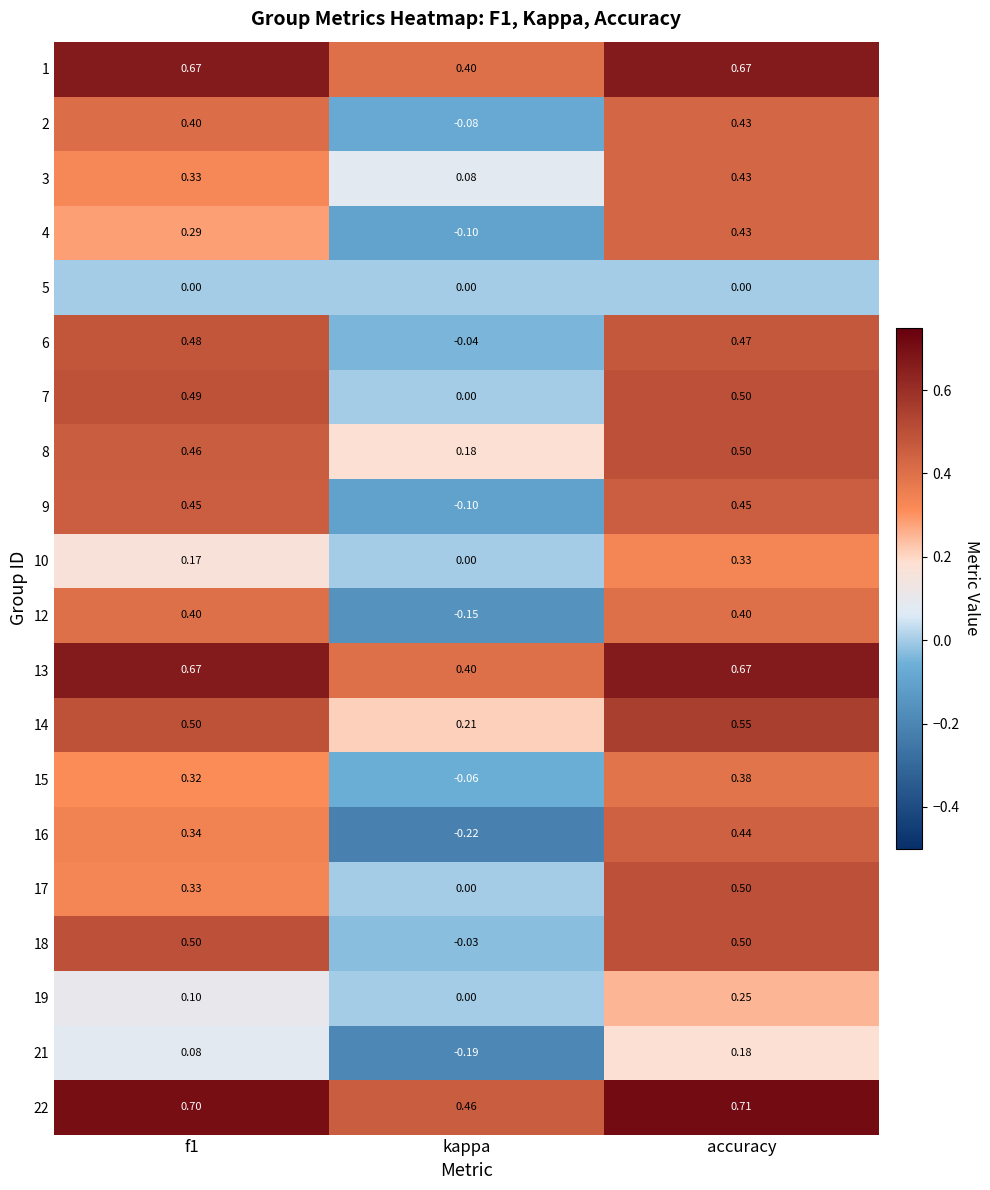

Is the value of 6 at accuracy greater than the value of 10 at f1?

Yes